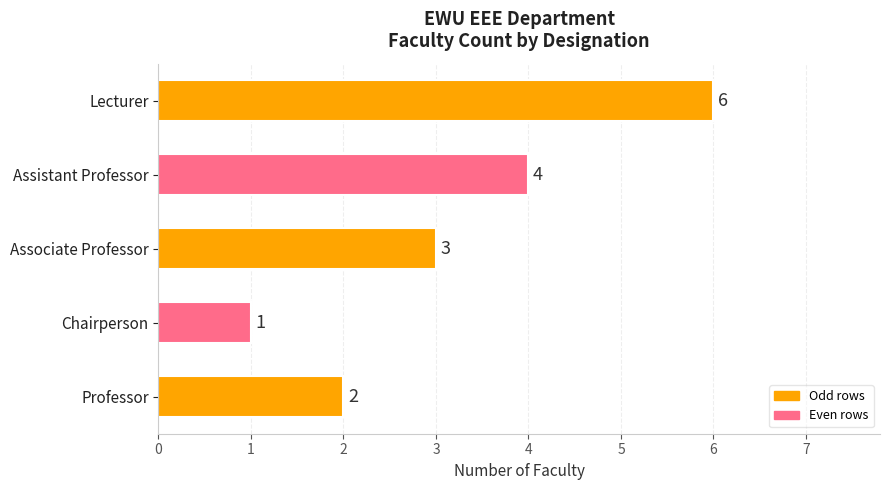

List the labels in order of value, smallest first.

Chairperson, Professor, Associate Professor, Assistant Professor, Lecturer